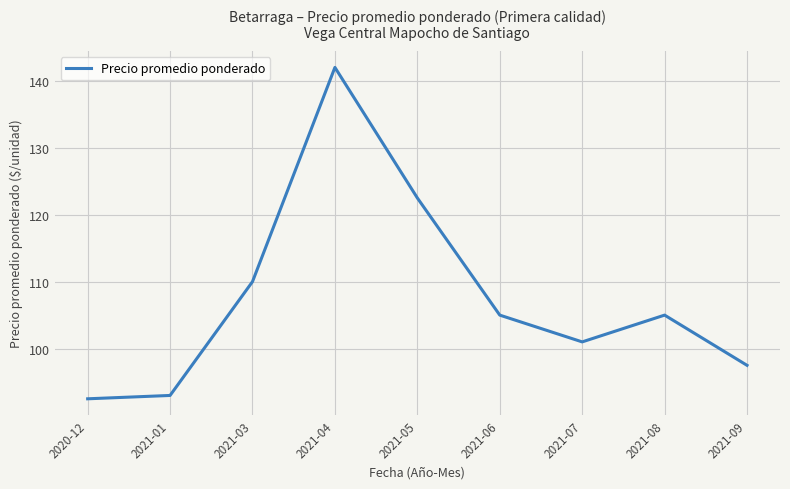

Reading right to left, list all the values displayed in this chart.

97.5	105.0	101.0	105.0	122.5	142.0	110.0	93.0	92.5